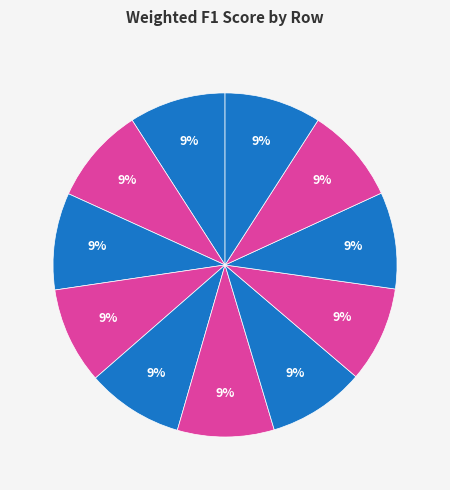

How many segments does this pie chart have?

11